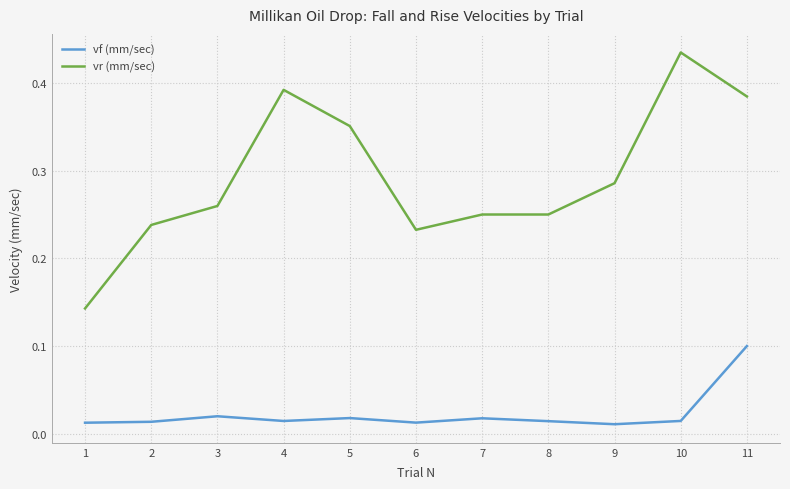

Which label corresponds to the largest value in the chart?

10